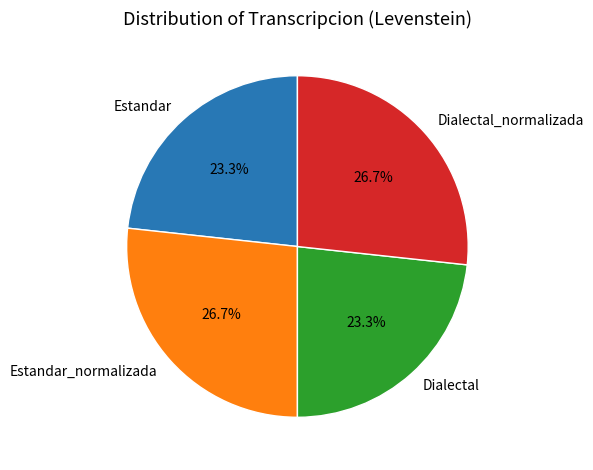

Is it true that Estandar is 23% of the pie?

True